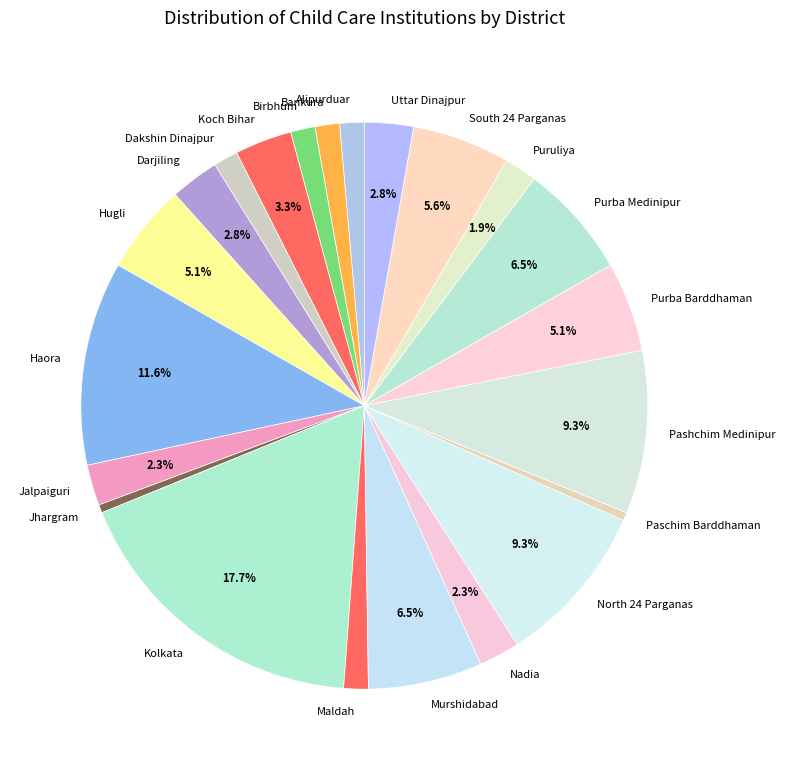

Count the number of slices in the pie.

22